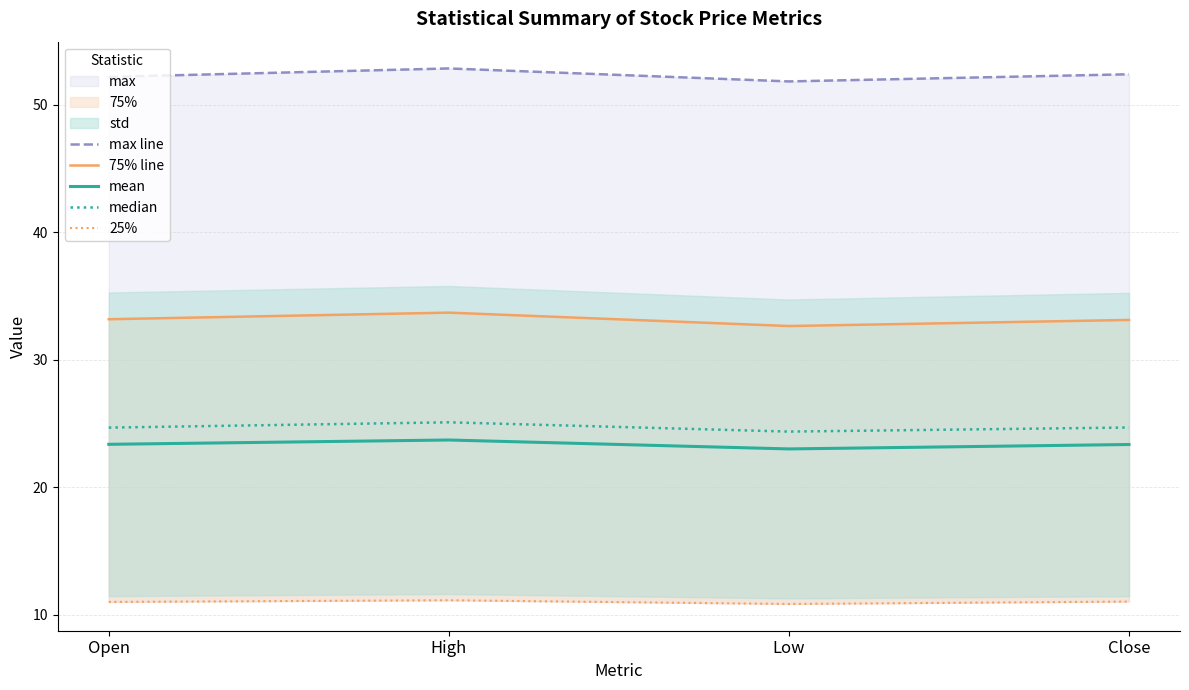

Reading left to right, list all the values displayed in this chart.

max line: Open=52.2	High=52.8	Low=51.8	Close=52.4
75% line: Open=33.2	High=33.7	Low=32.6	Close=33.1
mean: Open=23.4	High=23.7	Low=23.0	Close=23.4
median: Open=24.7	High=25.1	Low=24.4	Close=24.7
25%: Open=11.0	High=11.1	Low=10.9	Close=11.0